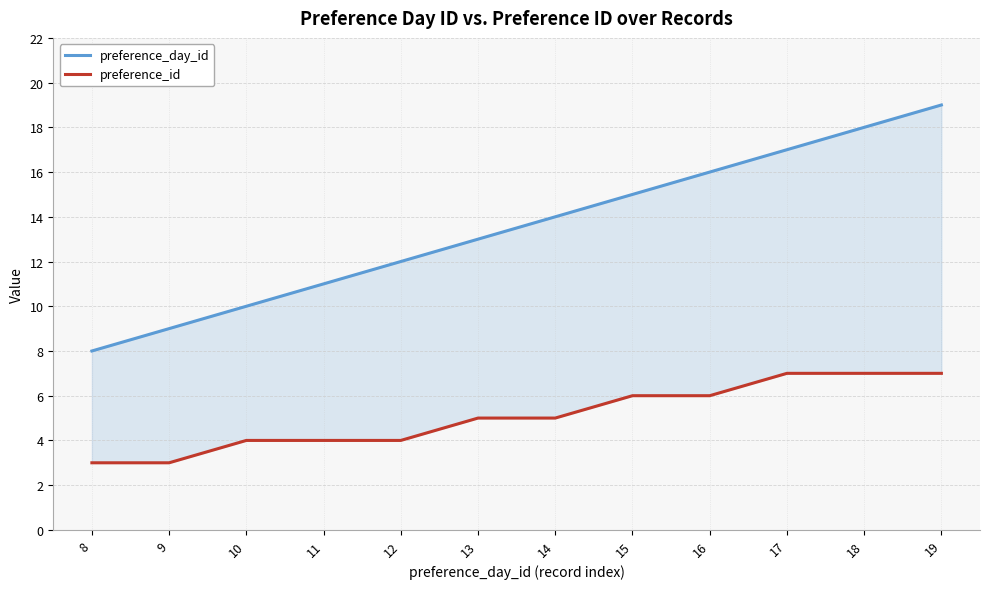

Between 11 and 14, which is larger?

14